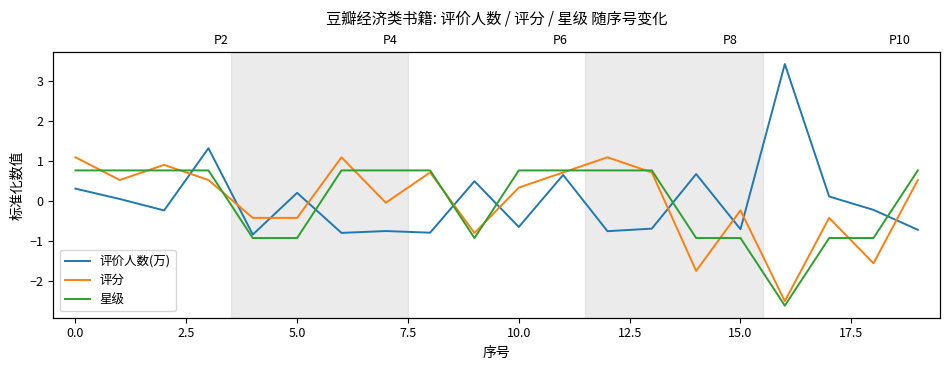

The 星级 series shows 1.2 at 11. True or false?

False